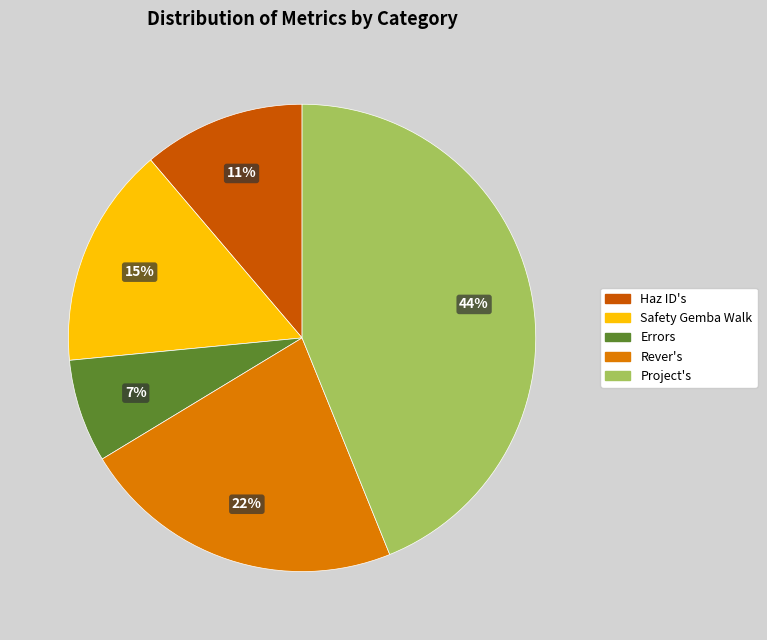

Is there any slice that represents more than half of the pie?

No